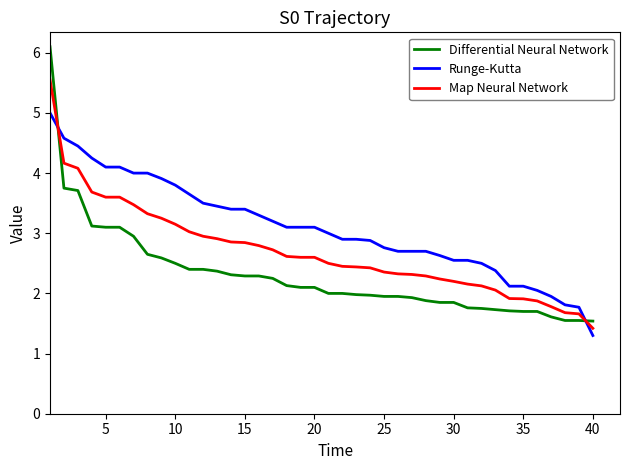

What is the sum of all Map Neural Network values?

107.9